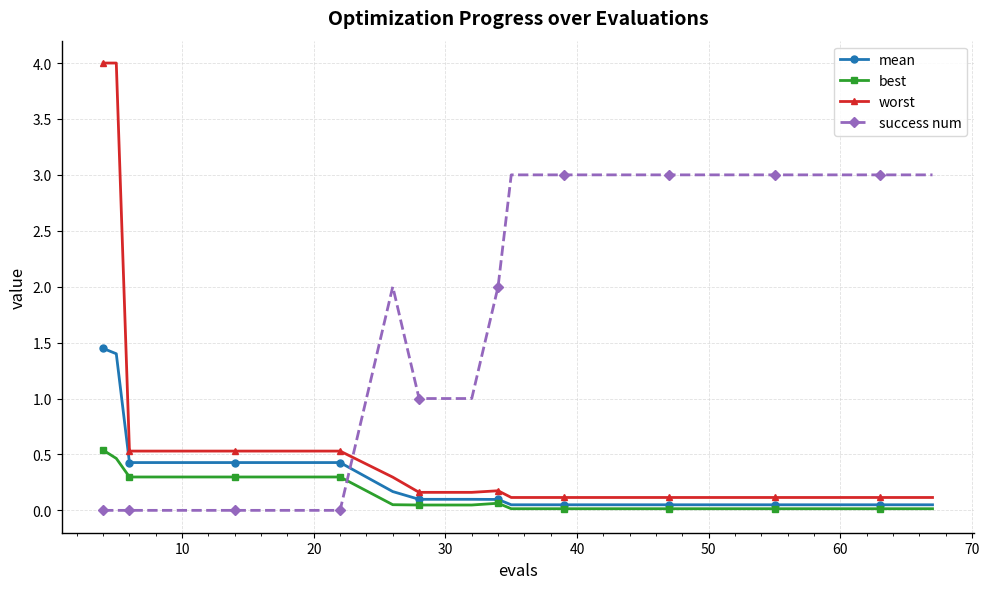

True or false: worst and best cross at least once.

False